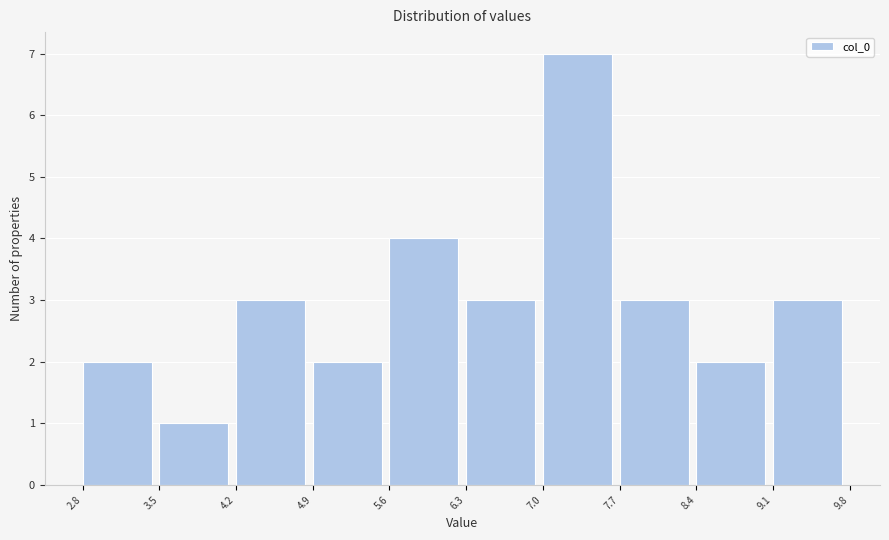

Reading left to right, list every bar in this chart as the range it spans on the x-axis followed by its height. The values are not printed on the chart, so give them approximately, as read against the axis.

2.8 to 3.5: 2
3.5 to 4.2: 1
4.2 to 4.9: 3
4.9 to 5.6: 2
5.6 to 6.3: 4
6.3 to 7.0: 3
7.0 to 7.7: 7
7.7 to 8.4: 3
8.4 to 9.1: 2
9.1 to 9.8: 3